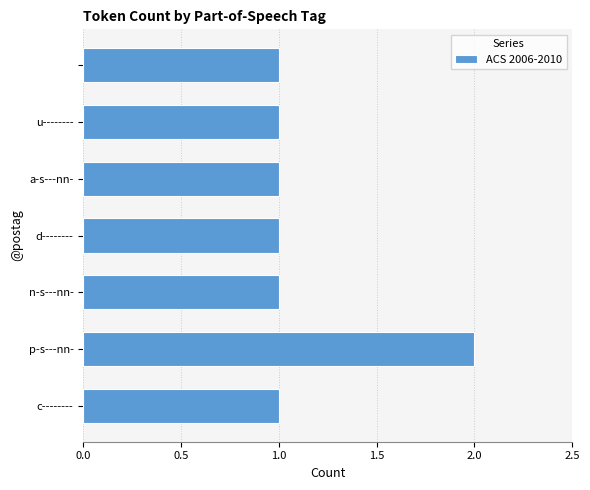

What is the sum of all values?

8